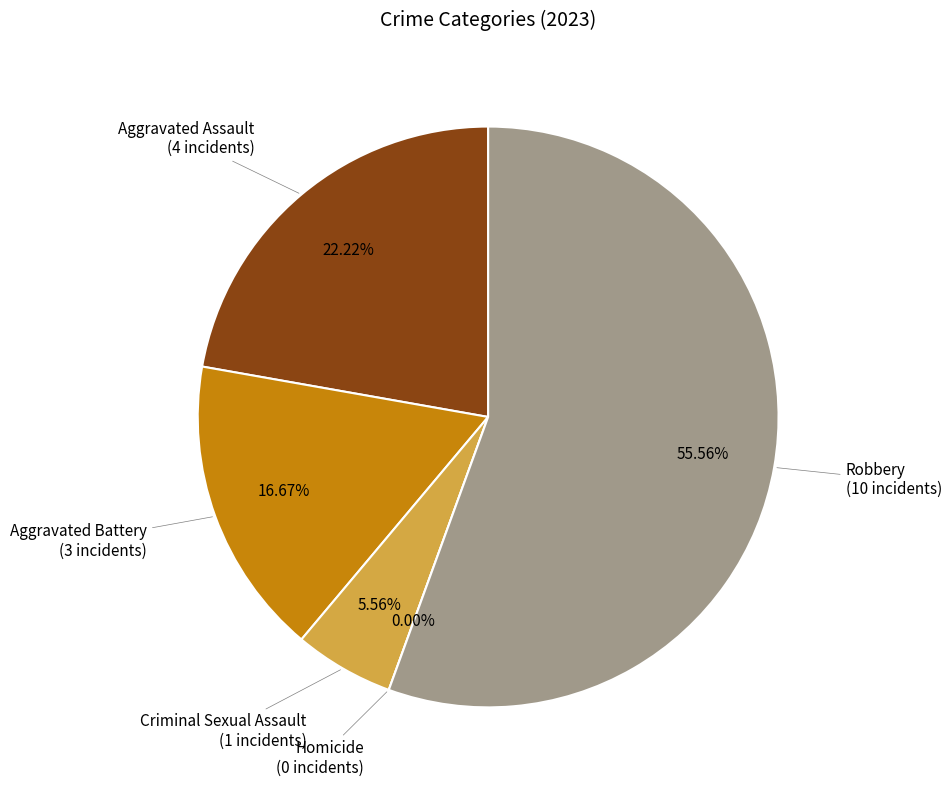

Rank the categories by value from highest to lowest.

Robbery, Aggravated Assault, Aggravated Battery, Criminal Sexual Assault, Homicide